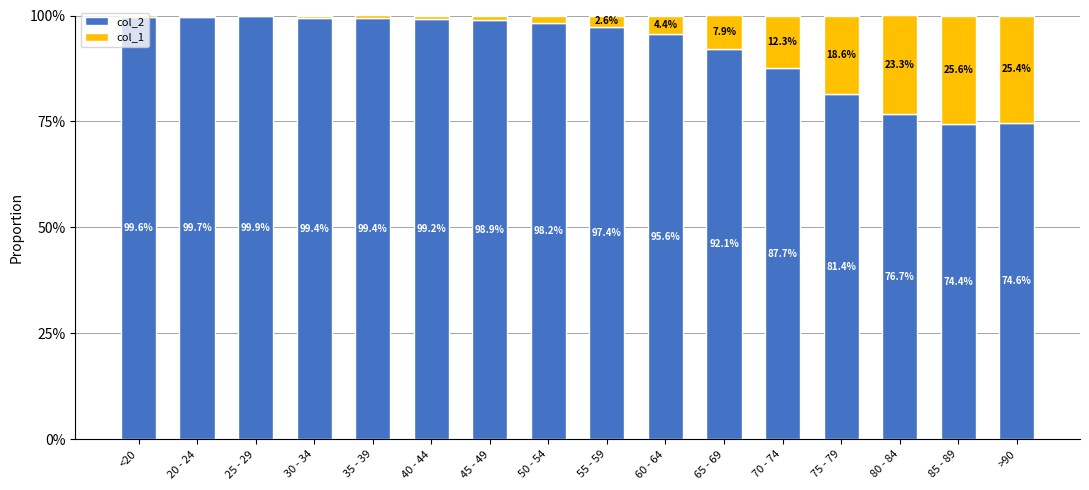

Where does the col_2 series first go above 98?

<20